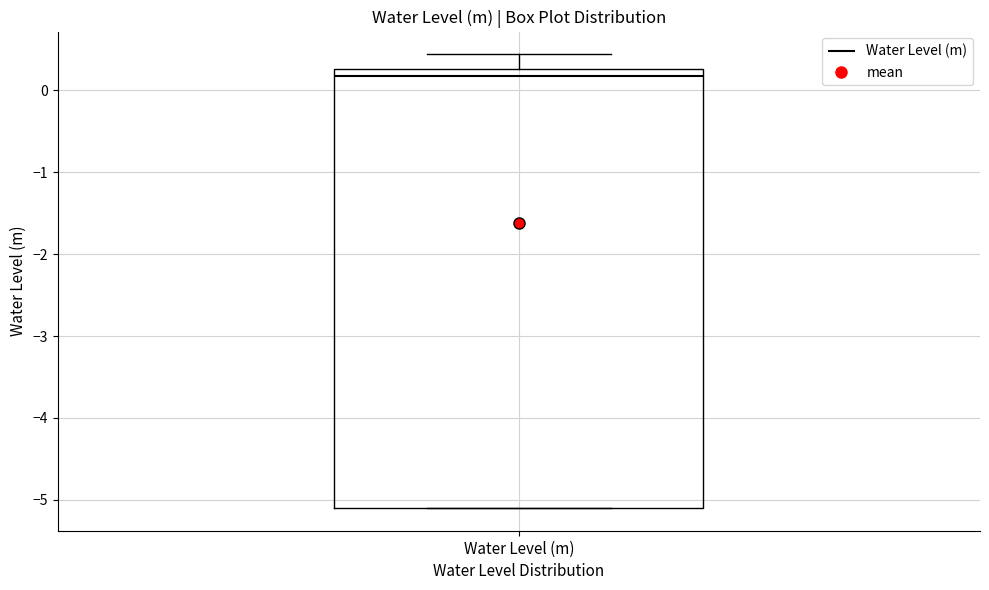

Read this box plot against the y-axis: the position of the median line, the range covered by the box, and the ends of both whiskers. The values are not printed on the chart, so give them approximately, as read against the axis.

median 0.2, box -5.1 to 0.3, whiskers -5.1 to 0.4